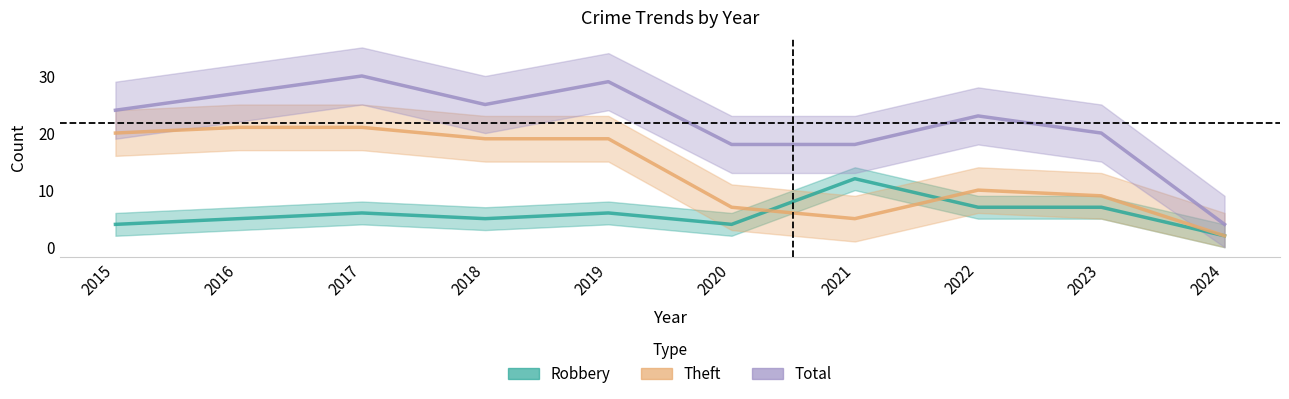

Reading right to left, extract all data points from this chart.

Robbery: 2024=2	2023=7	2022=7	2021=12	2020=4	2019=6	2018=5	2017=6	2016=5	2015=4
Theft: 2024=2	2023=9	2022=10	2021=5	2020=7	2019=19	2018=19	2017=21	2016=21	2015=20
Total: 2024=4	2023=20	2022=23	2021=18	2020=18	2019=29	2018=25	2017=30	2016=27	2015=24